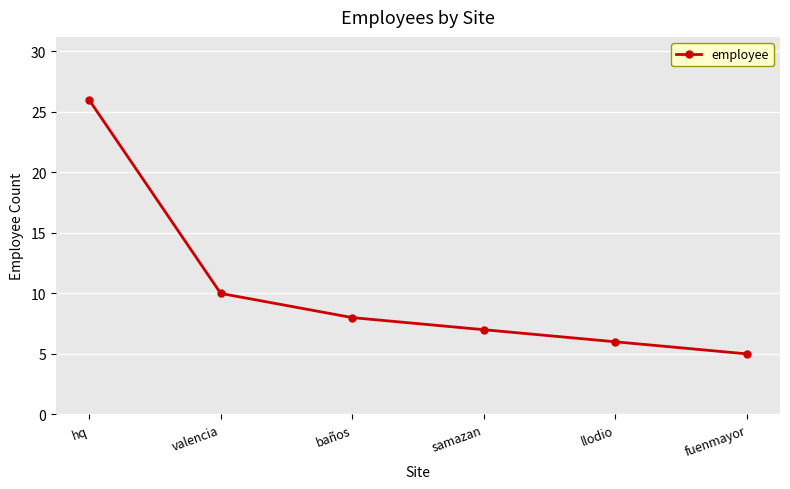

Approximately how many times larger is the value at valencia compared to samazan?

1.4